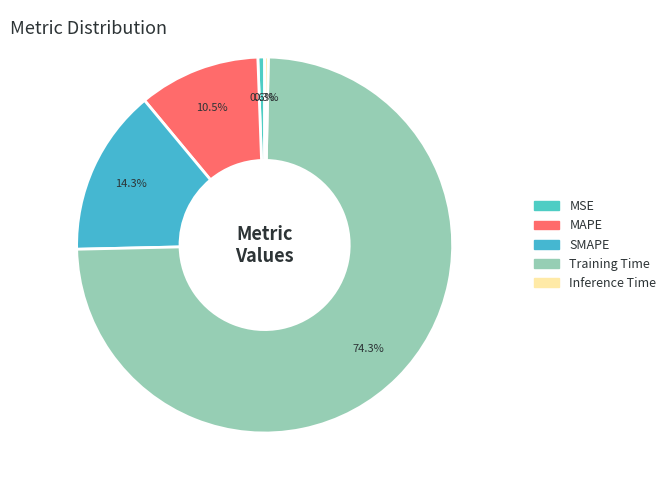

Which category has the biggest portion of the pie?

Training Time